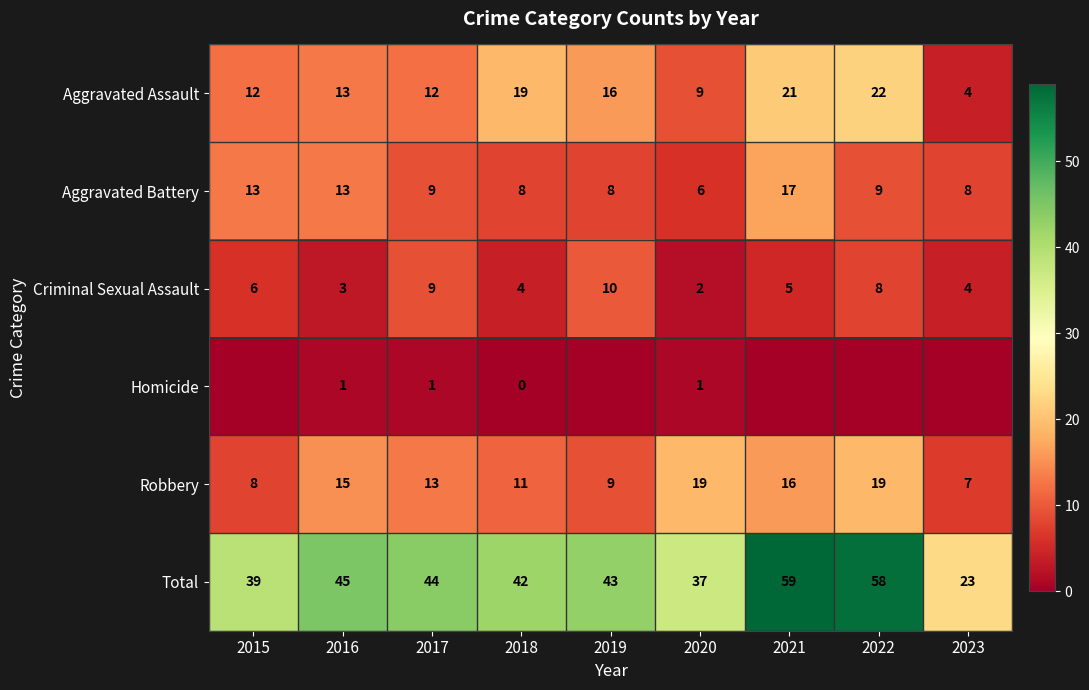

What is the difference between the Criminal Sexual Assault values at 2017 and 2023?

5